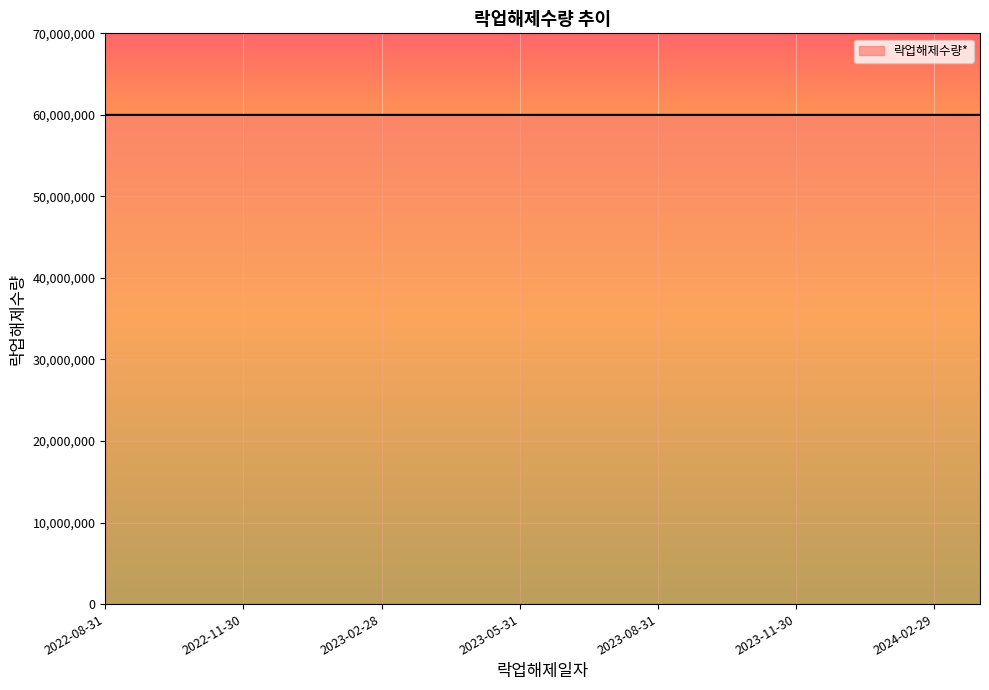

What is the difference between the maximum and second lowest values?

150